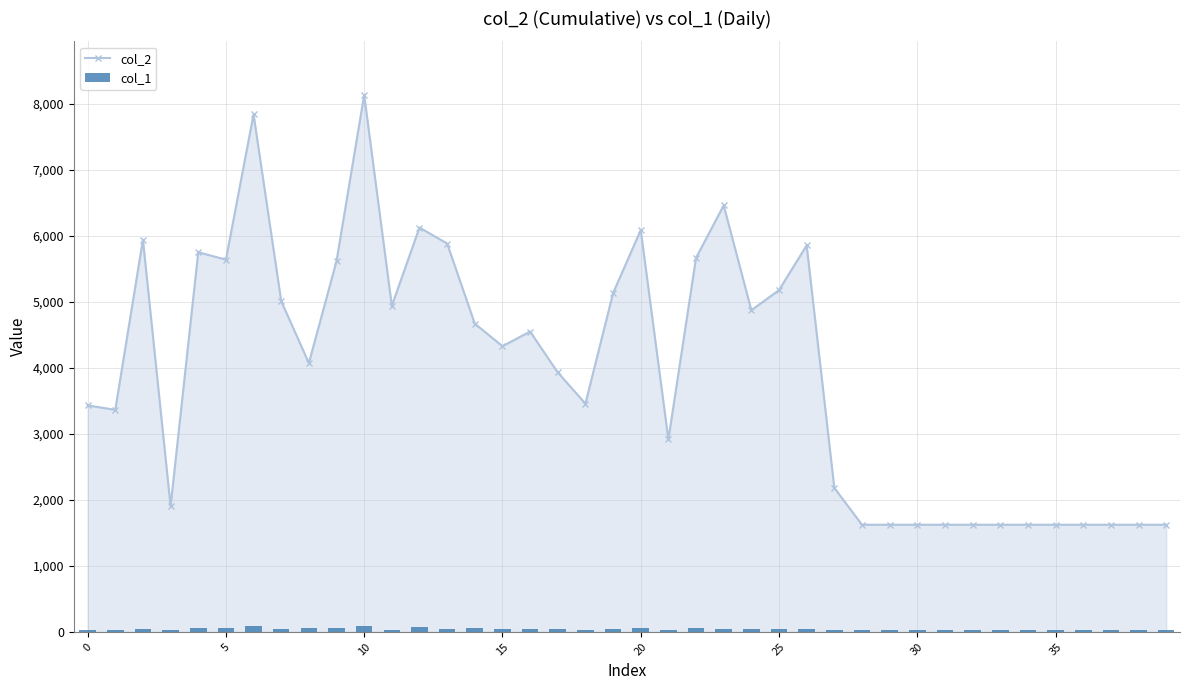

At how many categories does at least one series exceed 6827?

2